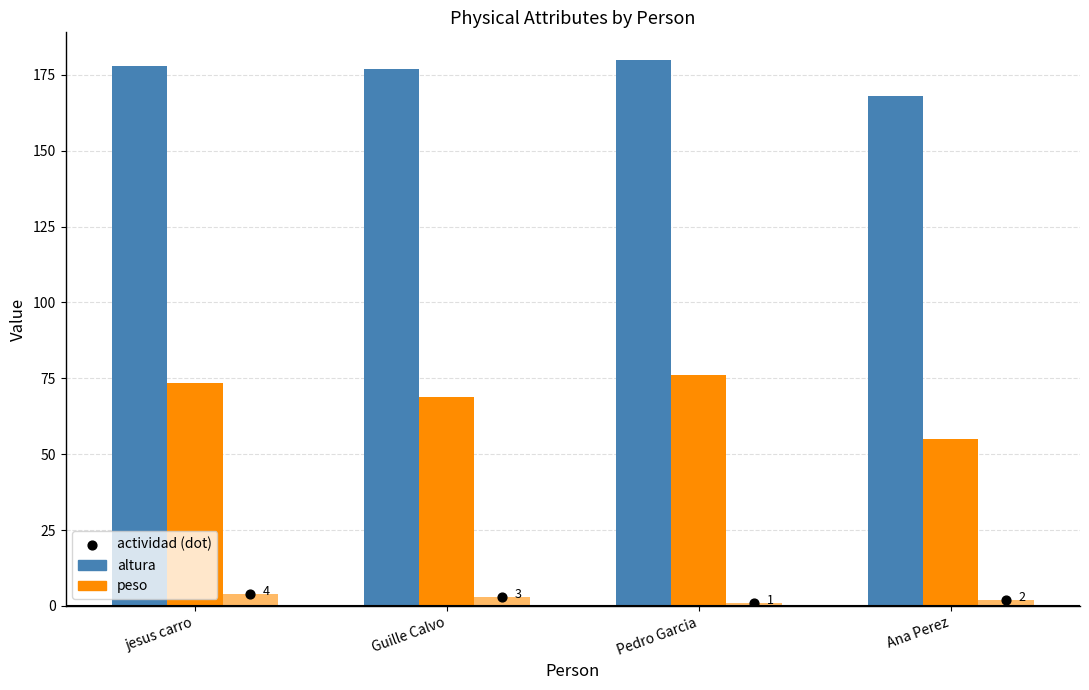

Which series contains the highest Y value?

altura